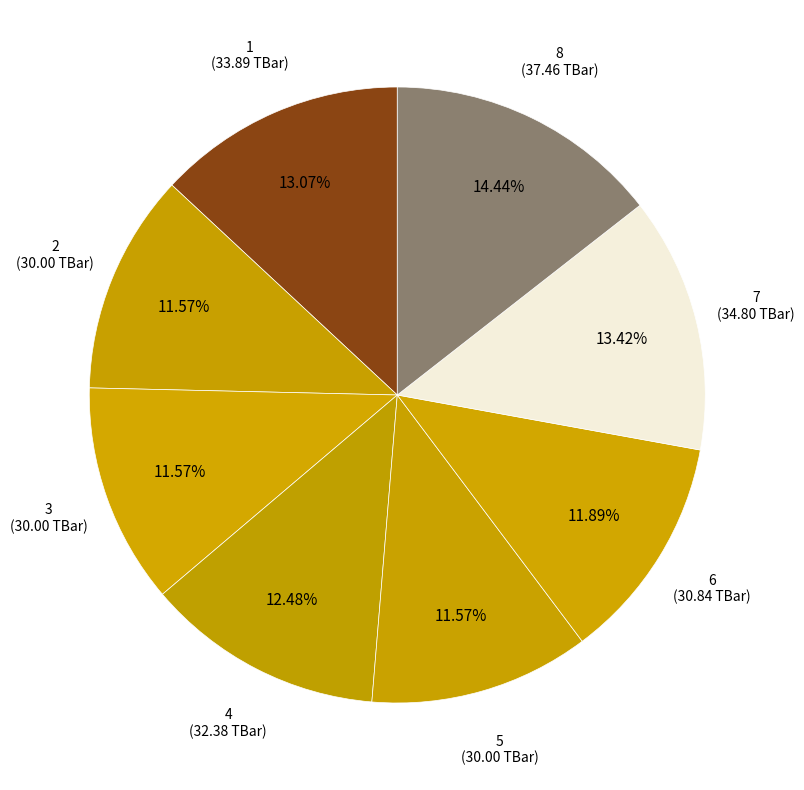

Which slice is the largest?

8